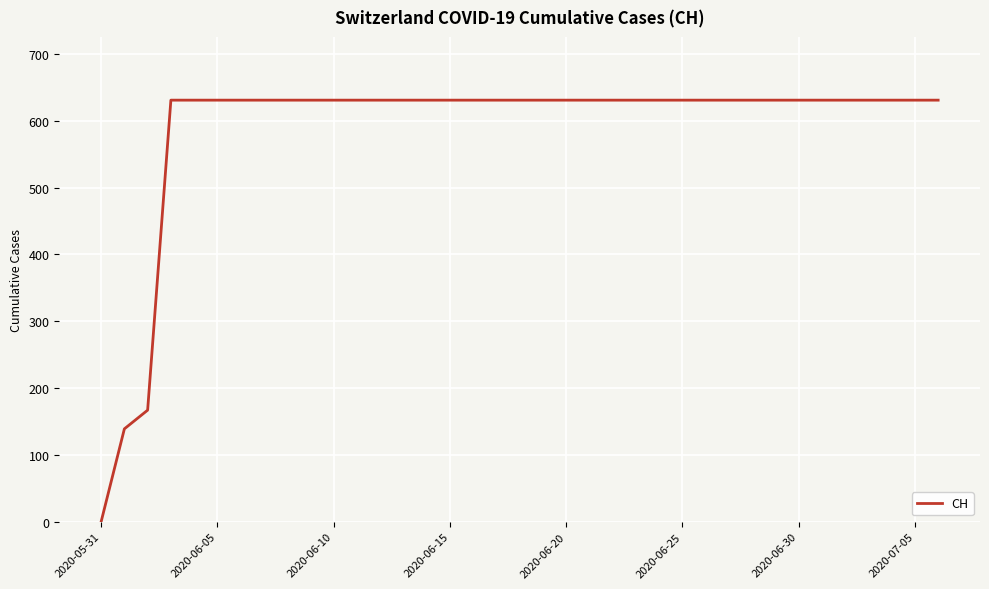

What is the maximum value shown in the chart?

631